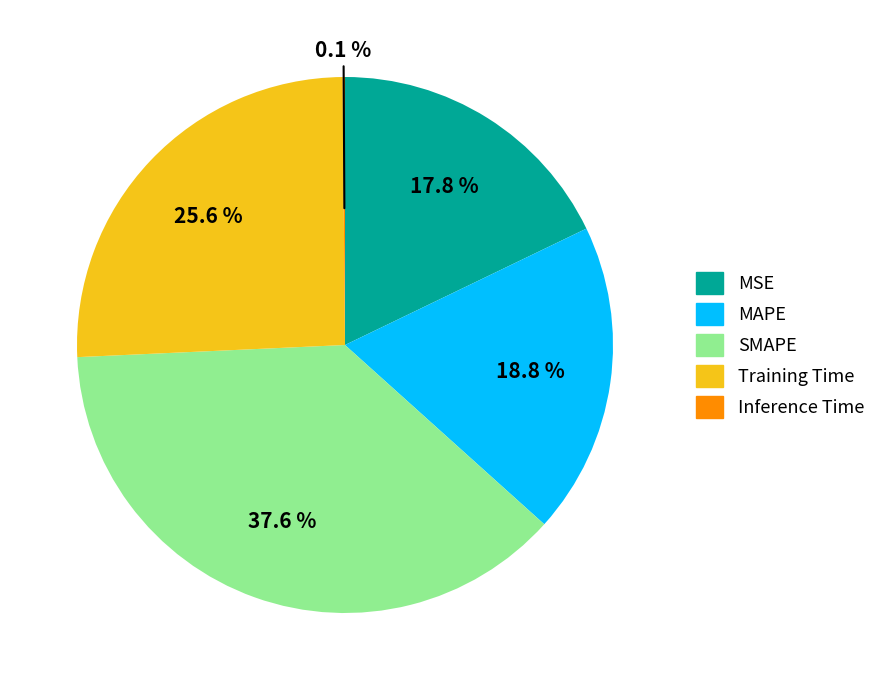

What is the total percentage of MSE and Training Time?

43.4%